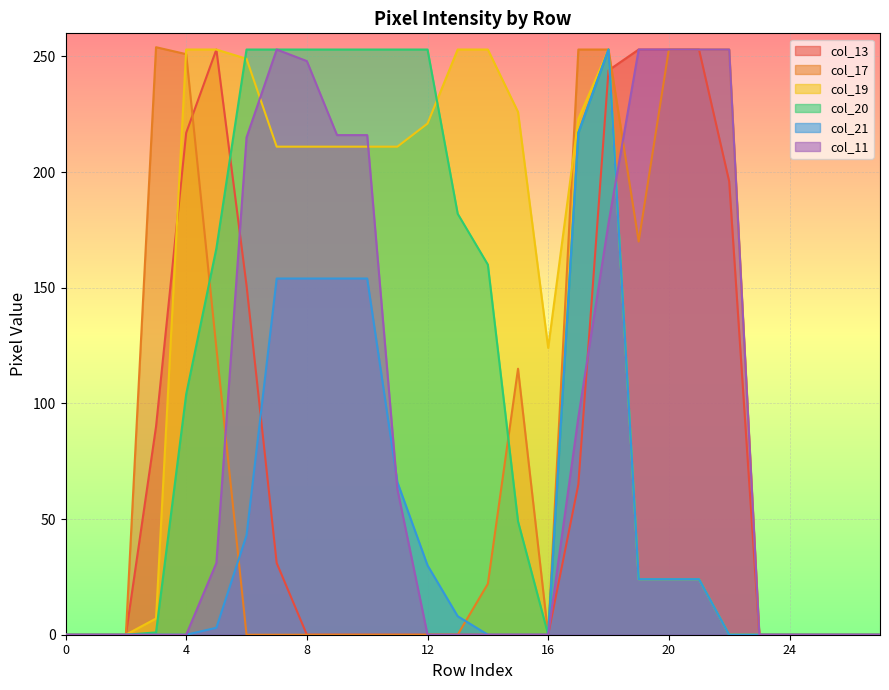

At how many categories does at least one series exceed 109?

20